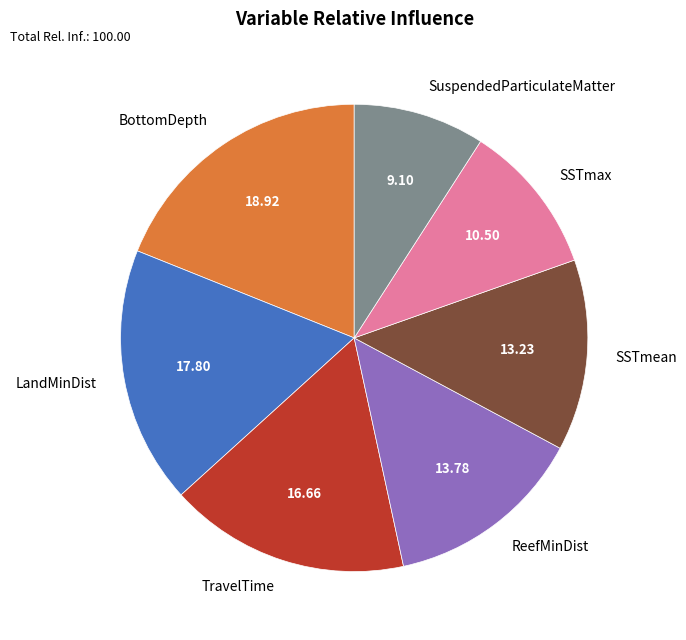

Combined, do ReefMinDist and BottomDepth account for over 50%?

No